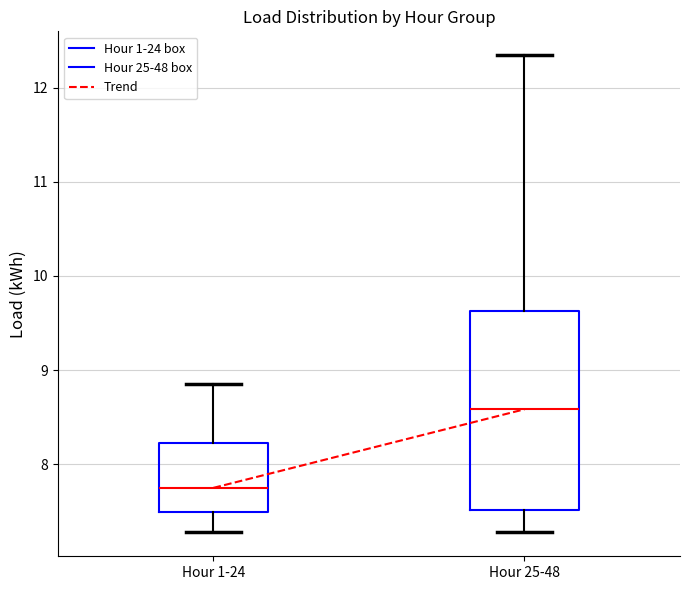

Reading left to right, transcribe this box plot: for each box, give where its median line is, the range the box spans, and where its two whiskers end, as read against the y-axis. The values are not printed on the chart, so give them approximately, as read against the axis.

Hour 1-24: median 7.7, box 7.5 to 8.2, whiskers 7.3 to 8.9
Hour 25-48: median 8.6, box 7.5 to 9.6, whiskers 7.3 to 12.3